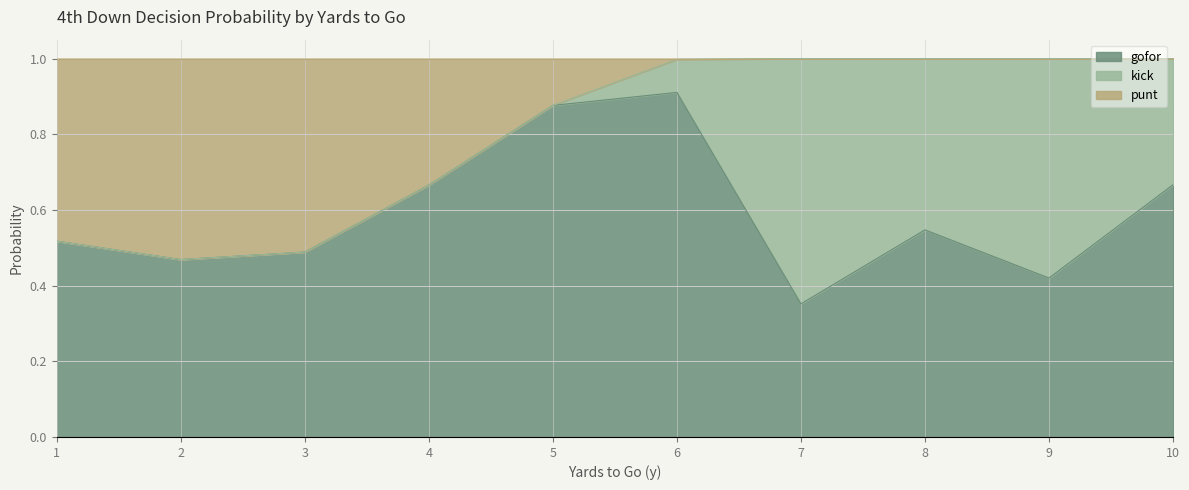

True or false: fzone and kick cross at least once.

False